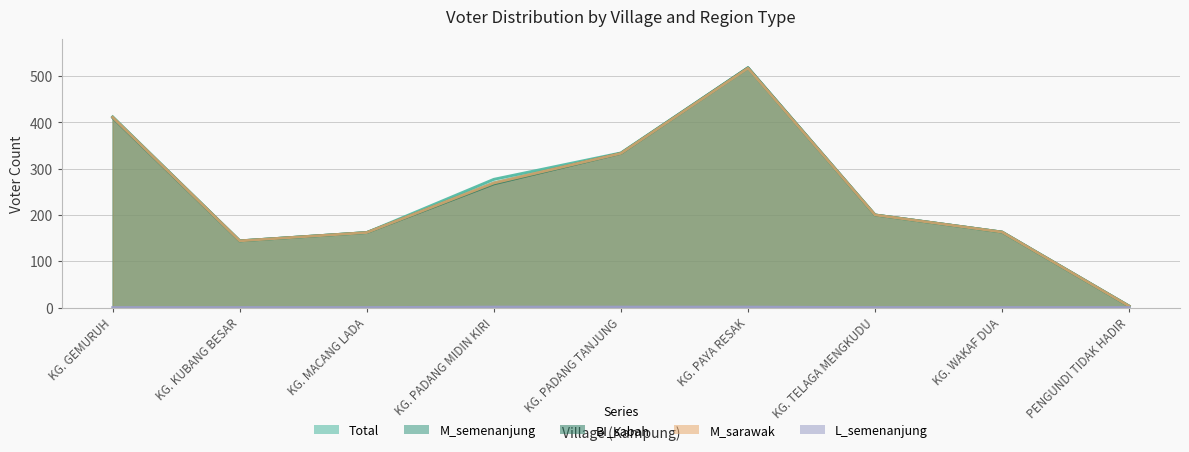

What is the label of the 5th point from the left?

KG. PADANG TANJUNG